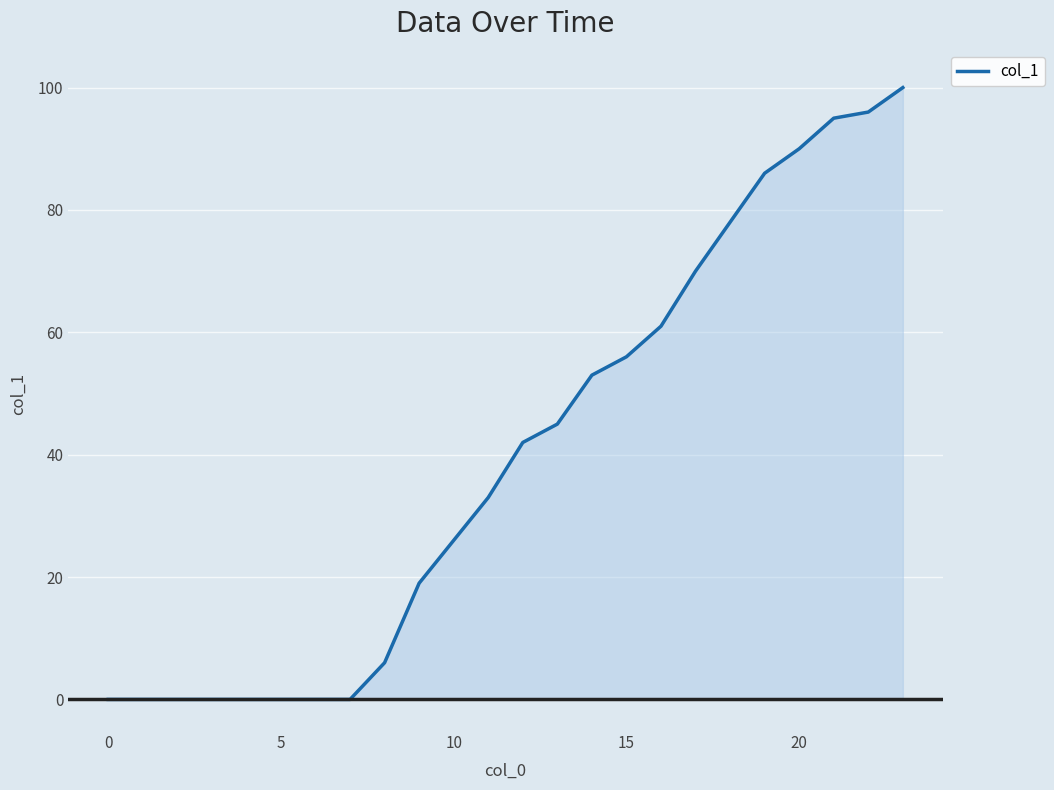

What is the maximum value shown in the chart?

100